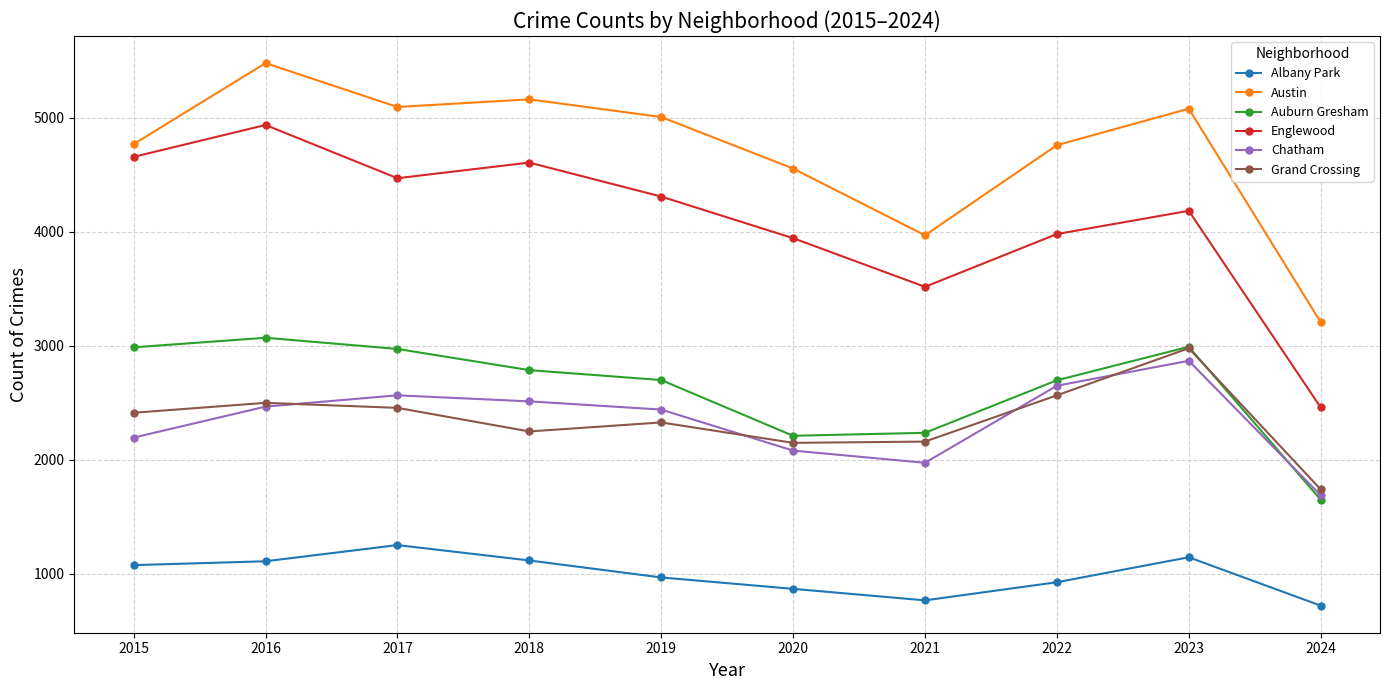

Does the chart have visible grid lines?

Yes